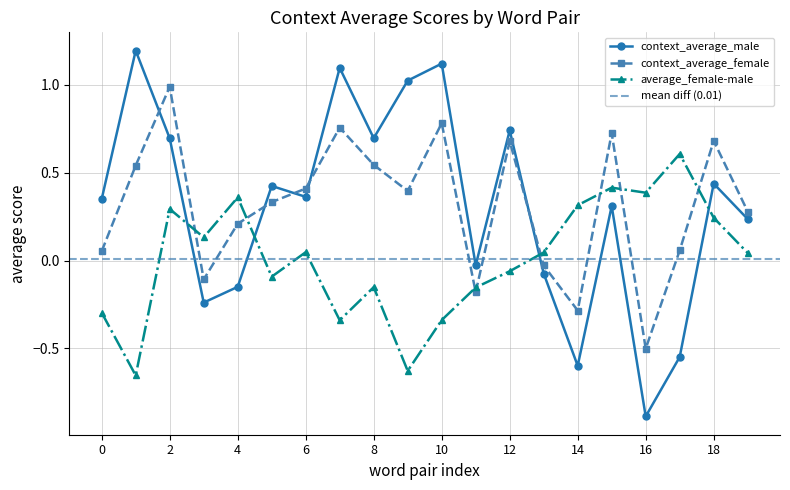

Reading right to left, transcribe all the data shown in this chart.

context_average_male: 0.2	0.4	-0.5	-0.9	0.3	-0.6	-0.1	0.7	-0.0	1.1	1.0	0.7	1.1	0.4	0.4	-0.1	-0.2	0.7	1.2	0.4
context_average_female: 0.3	0.7	0.1	-0.5	0.7	-0.3	-0.0	0.7	-0.2	0.8	0.4	0.5	0.8	0.4	0.3	0.2	-0.1	1.0	0.5	0.1
average_female-male: 0.0	0.2	0.6	0.4	0.4	0.3	0.0	-0.1	-0.2	-0.3	-0.6	-0.2	-0.3	0.0	-0.1	0.4	0.1	0.3	-0.7	-0.3